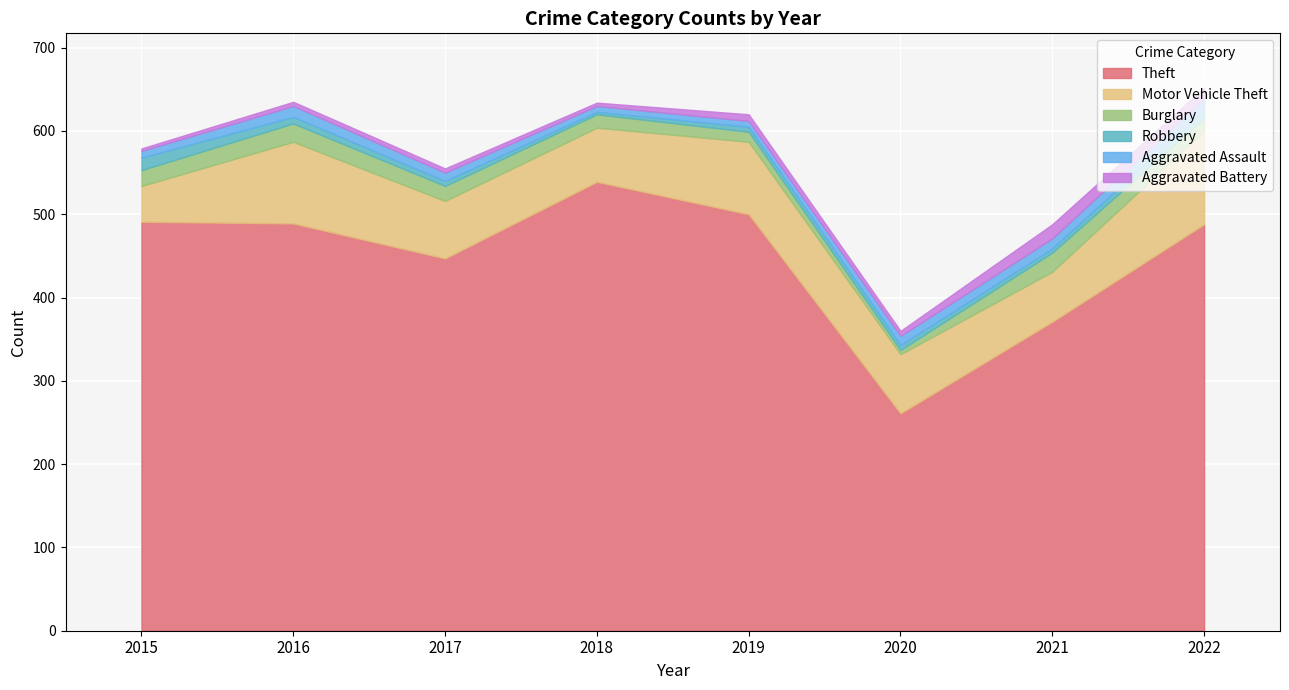

Which series has the largest total across all categories?

Theft